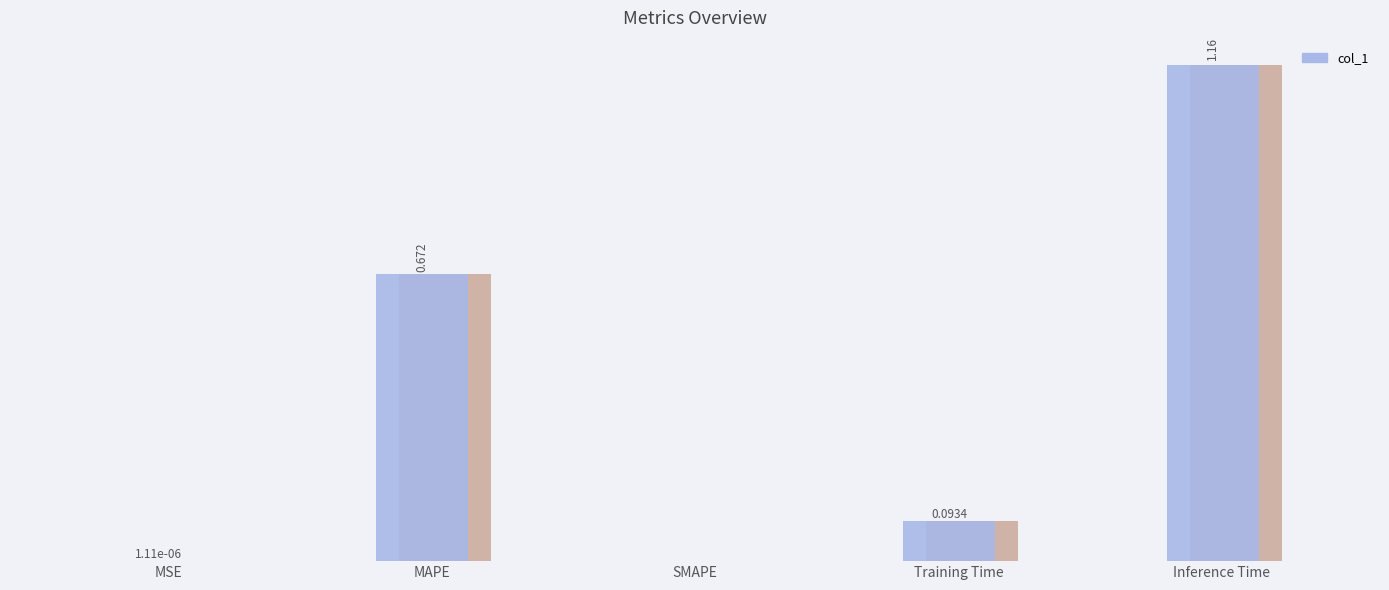

Reading left to right, transcribe all the data shown in this chart.

0.0	0.7	0.0	0.1	1.2